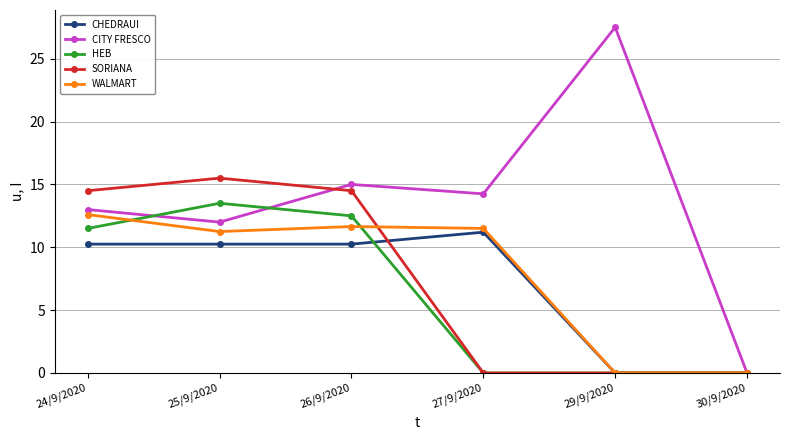

How many categories are shown in the chart?

6